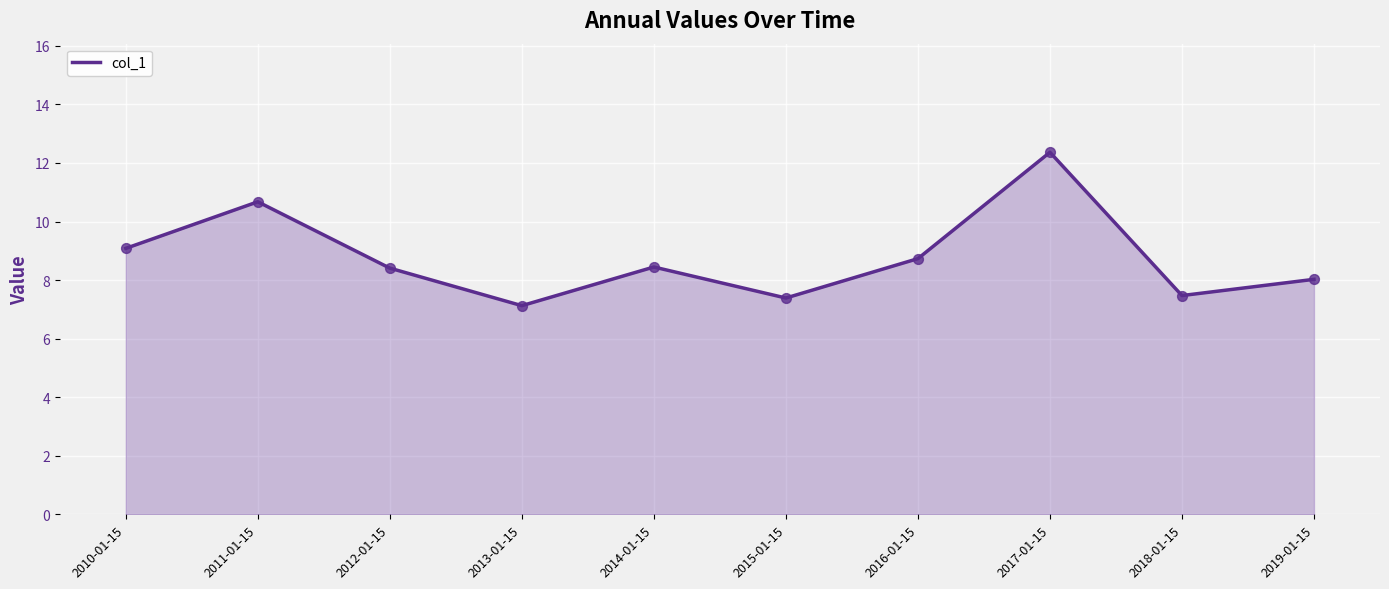

What position from the left is 2014-01-15?

5